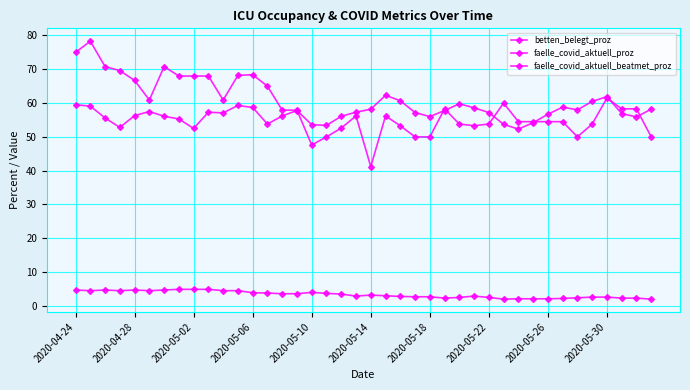

Does the chart have visible grid lines?

Yes